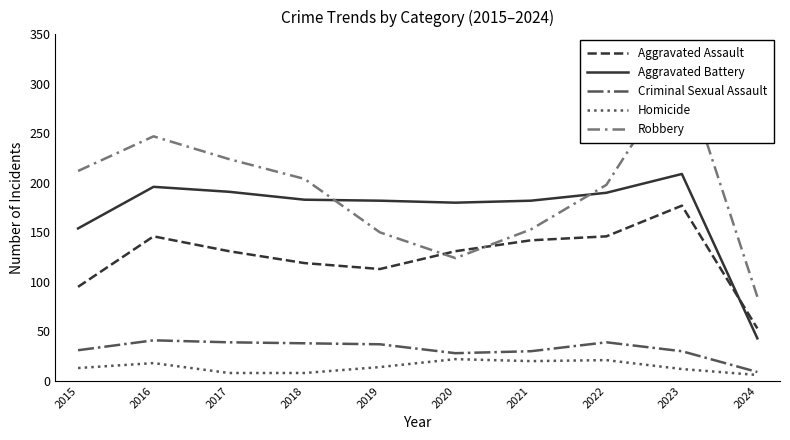

How many interior local peaks does the Aggravated Assault series have?

2